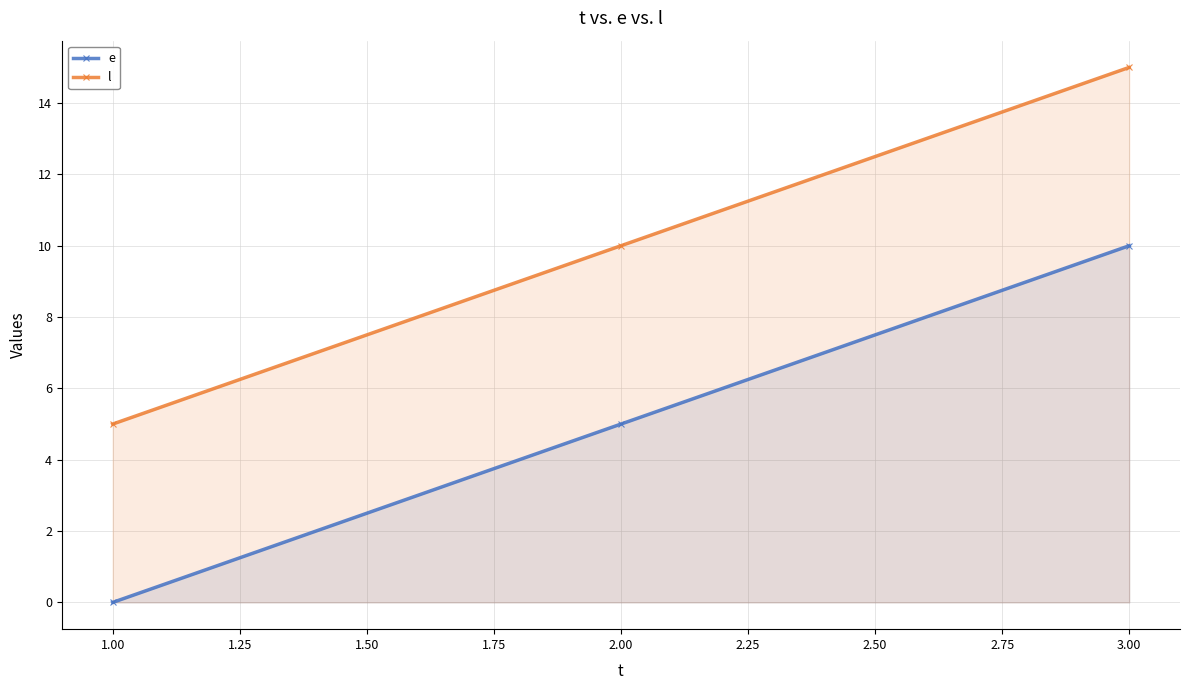

True or false: l has a value of 3 at 1.00.

False